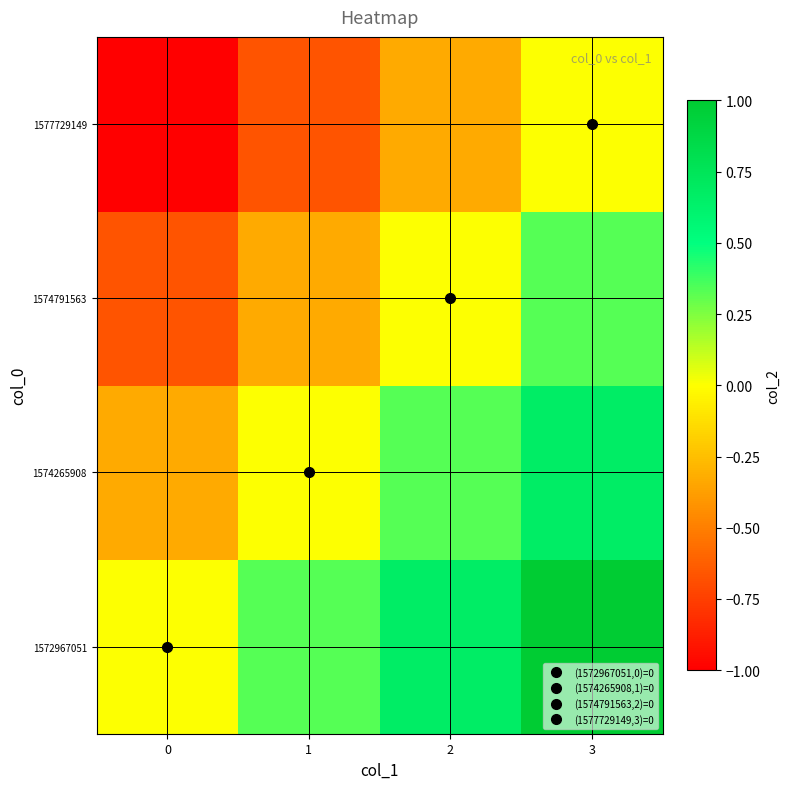

Count the number of data series in this chart.

4